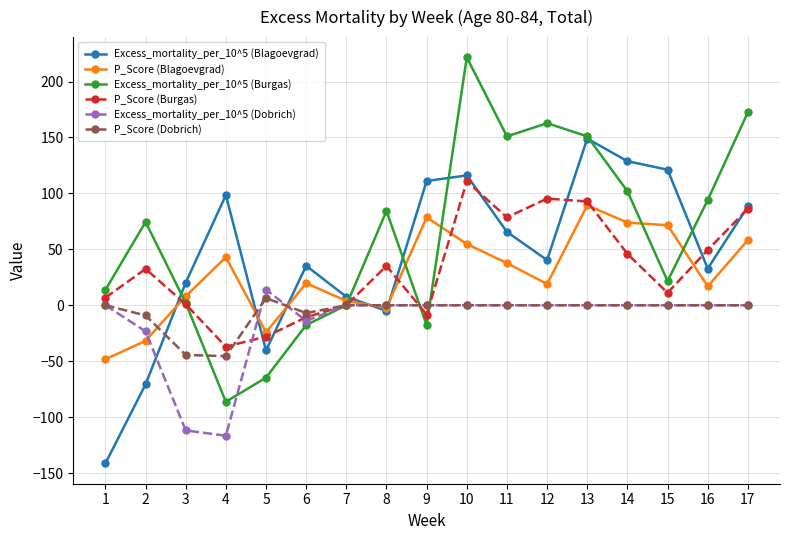

What is the spread (max minus min) of values at 15?

121.2